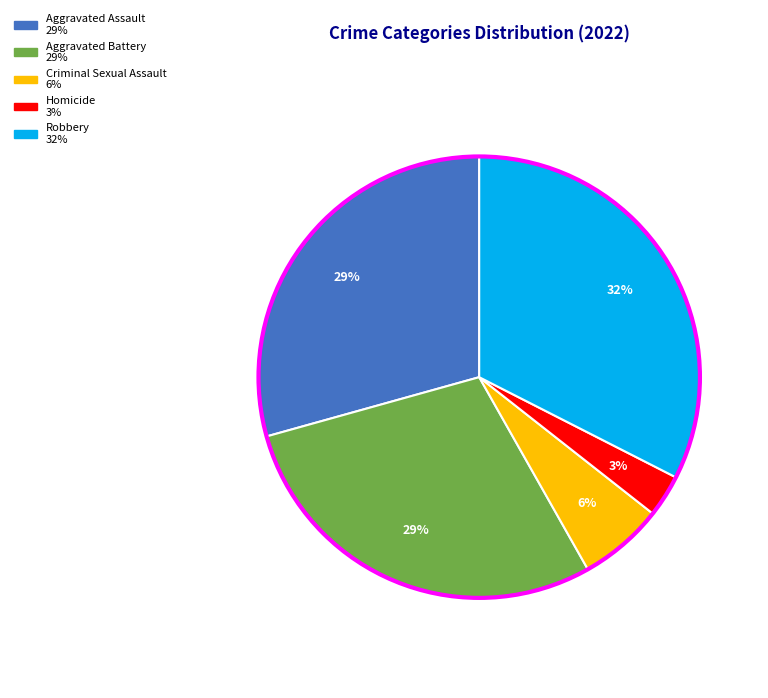

To the nearest percent, what portion does Homicide represent?

3%